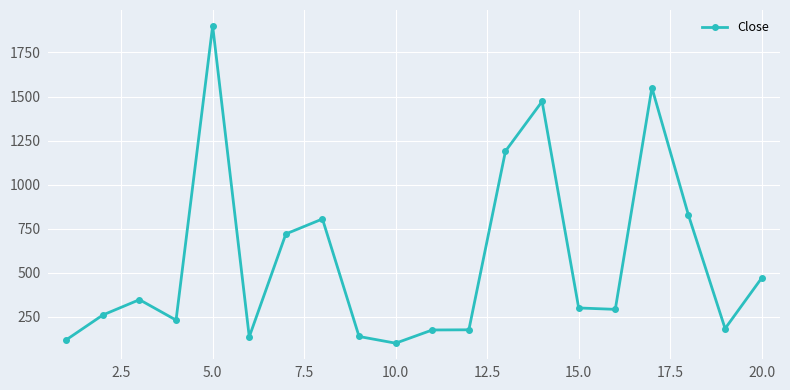

True or false: the data has more than 0 interior local peaks.

True